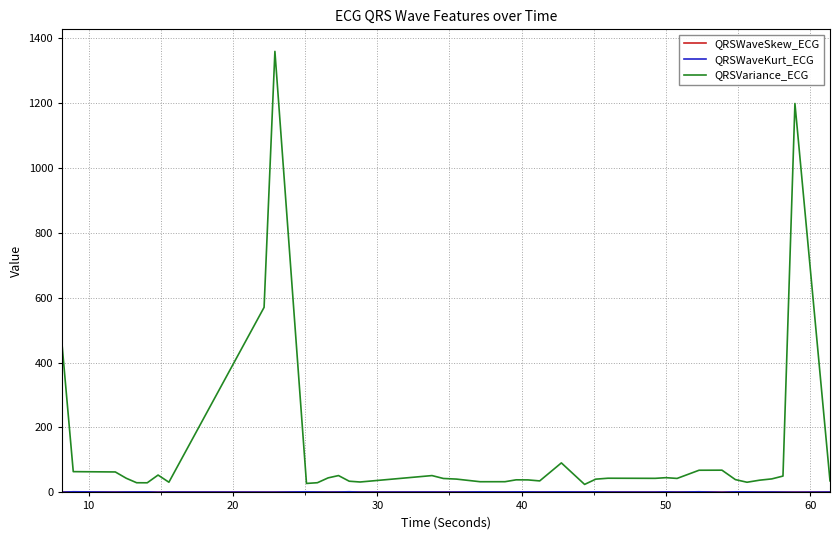

Which series has the largest range (max minus min)?

QRSVariance_ECG